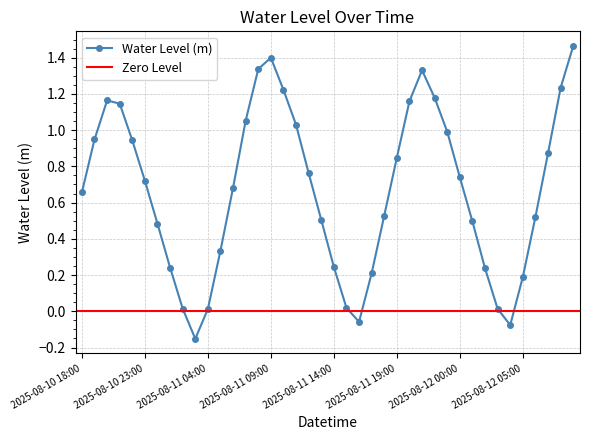

Count the number of values greater than 0.

37